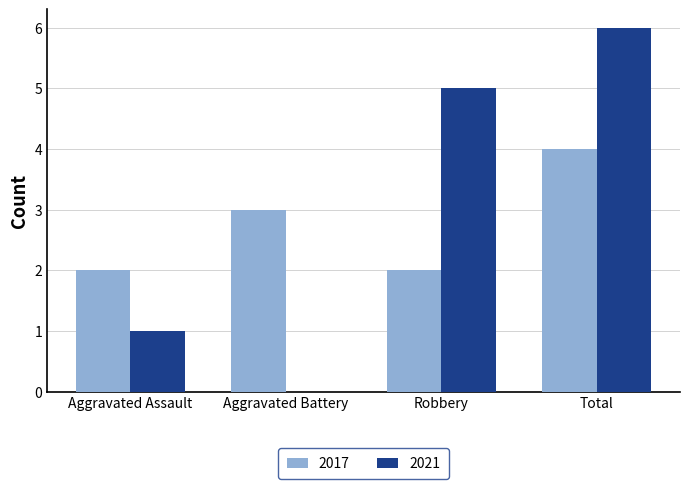

Which series has the widest spread of values?

2021